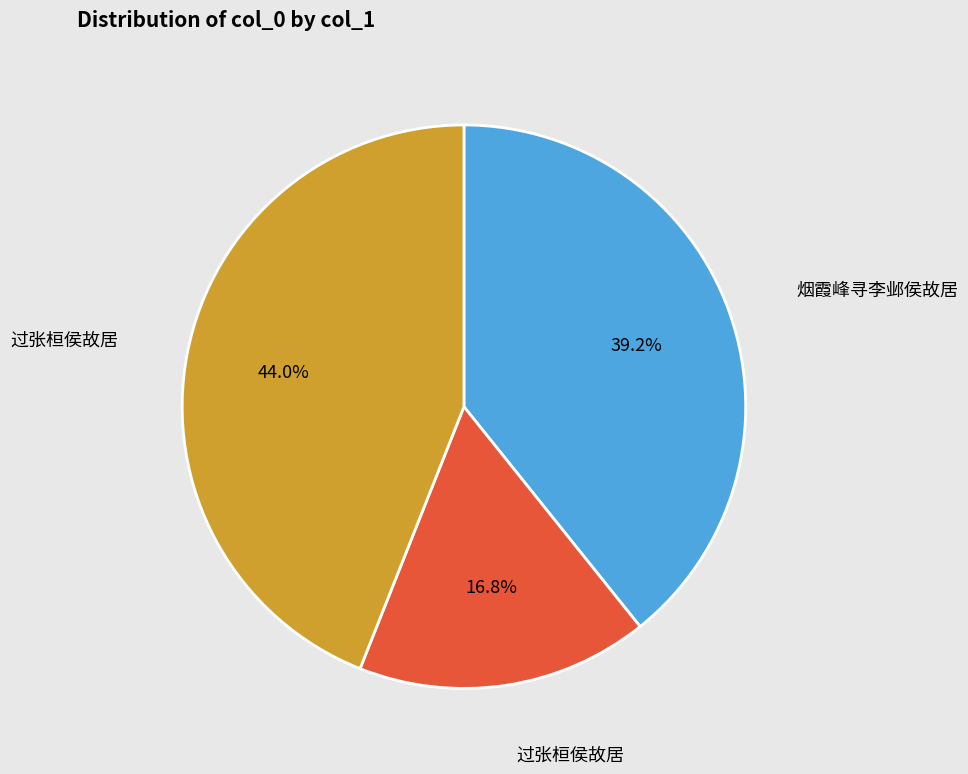

Is there a majority slice in this chart?

No